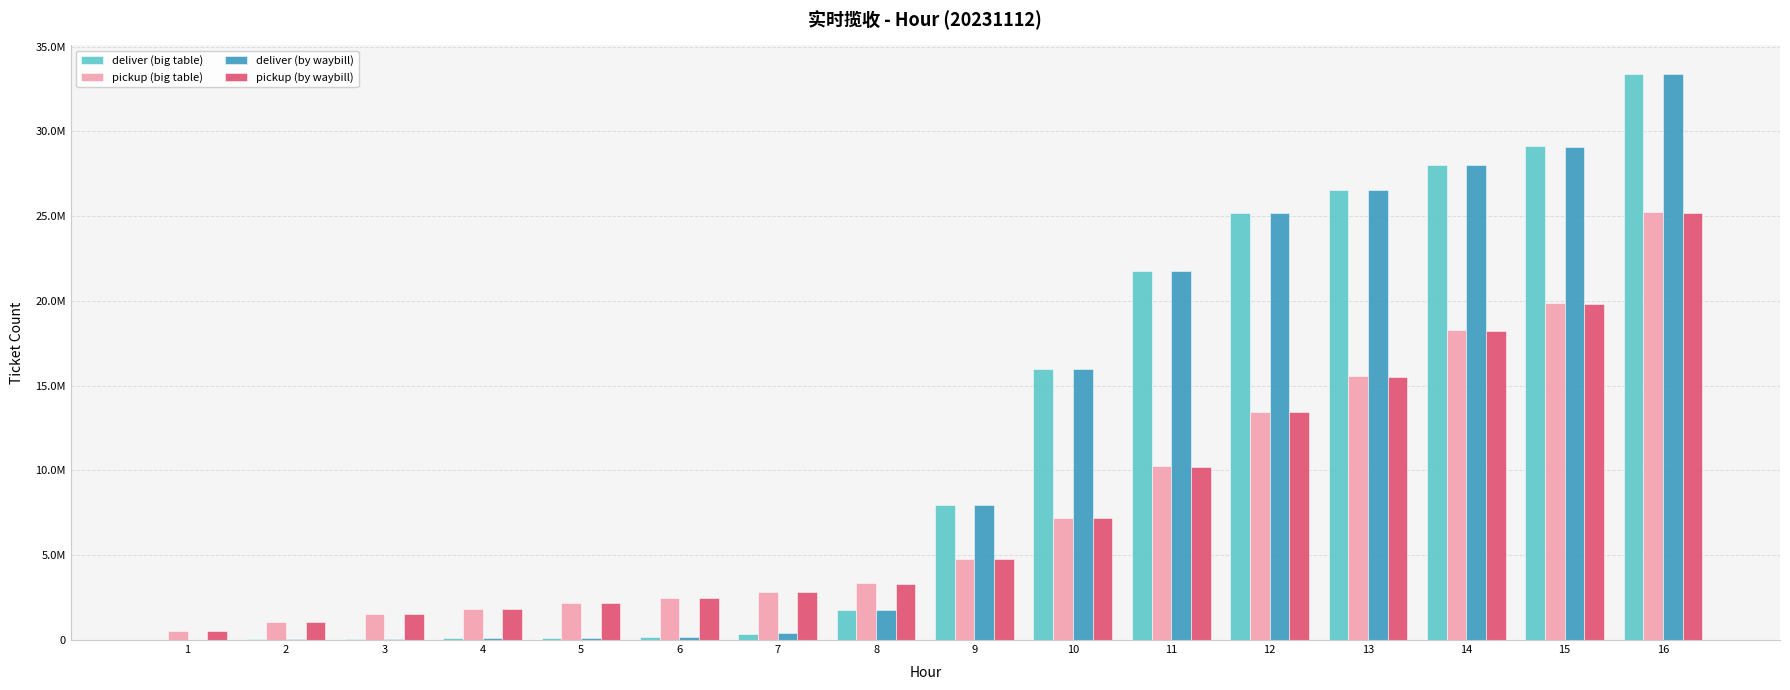

What is the value of the pickup (by waybill) bar at the 3rd from the left?

1512513